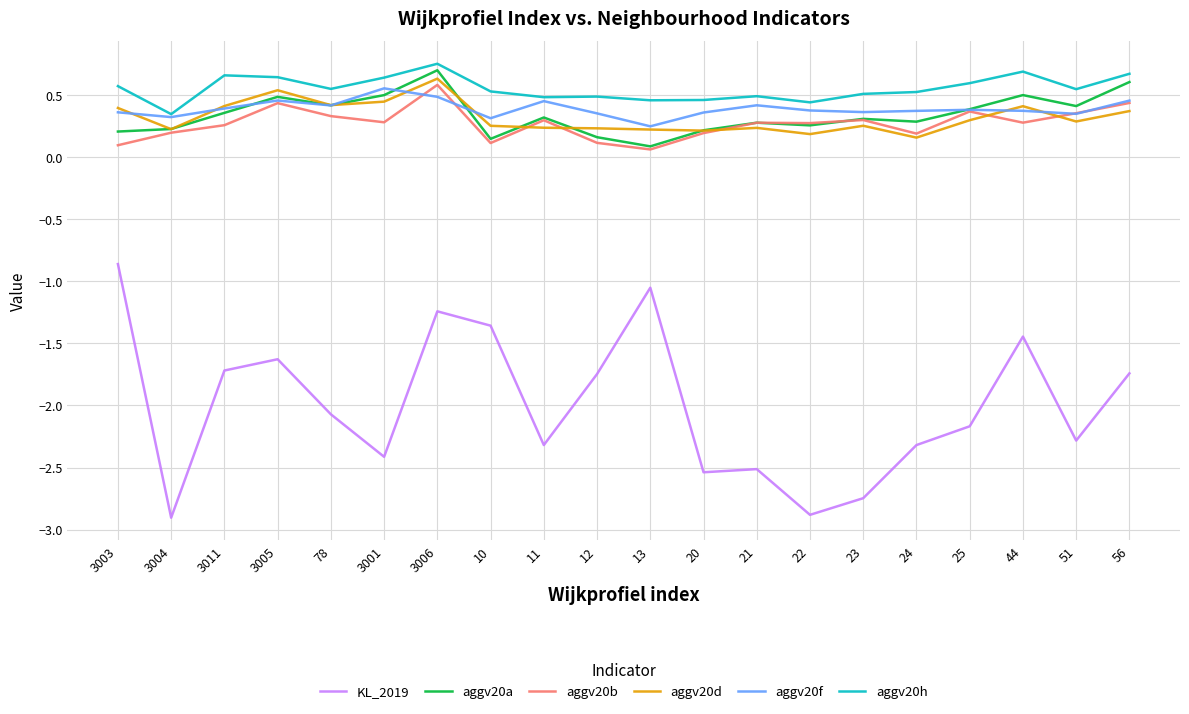

What are all the series names shown in the legend?

KL_2019, aggv20a, aggv20b, aggv20d, aggv20f, aggv20h